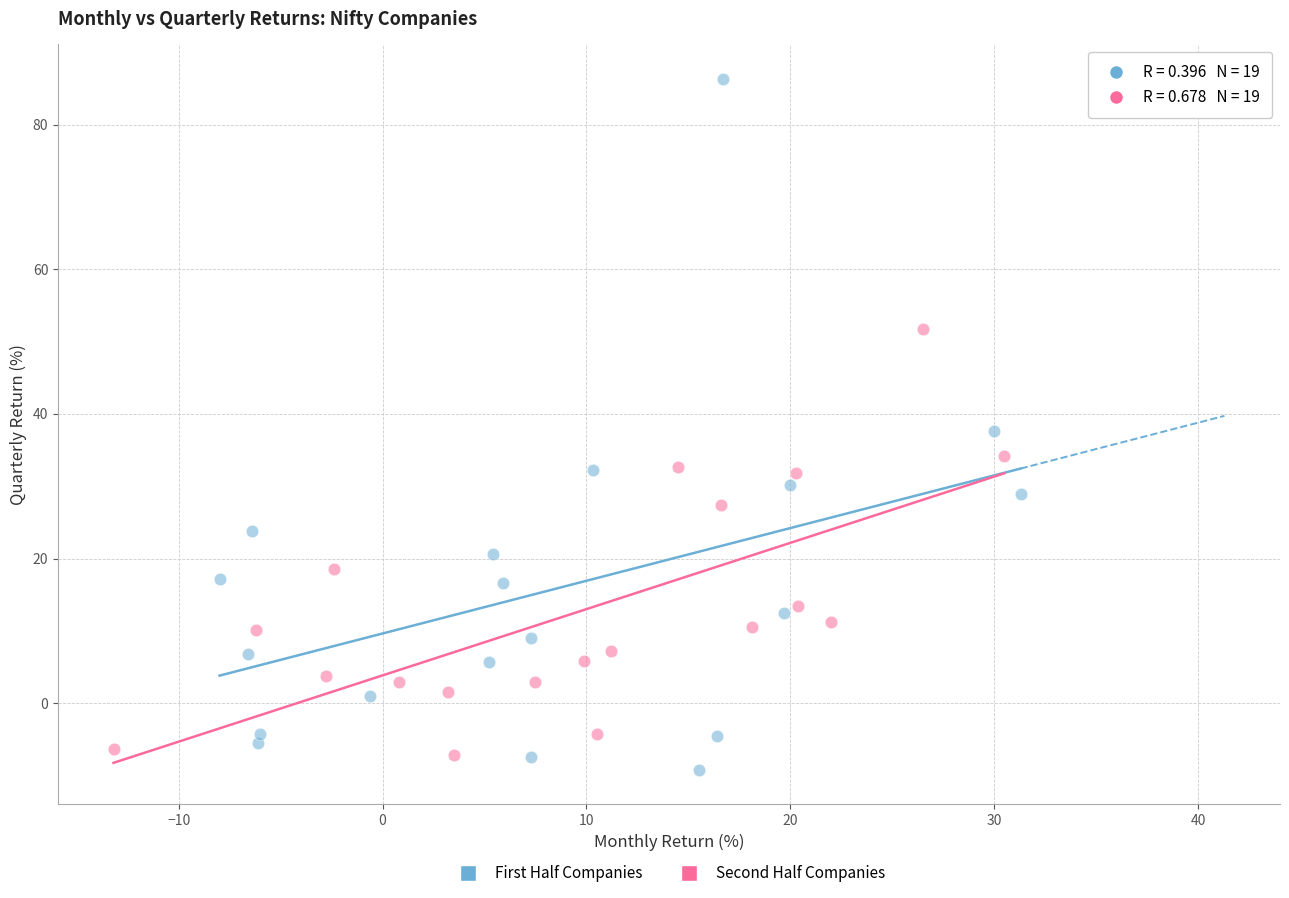

Which series has the largest Y range (max minus min)?

First Half Companies